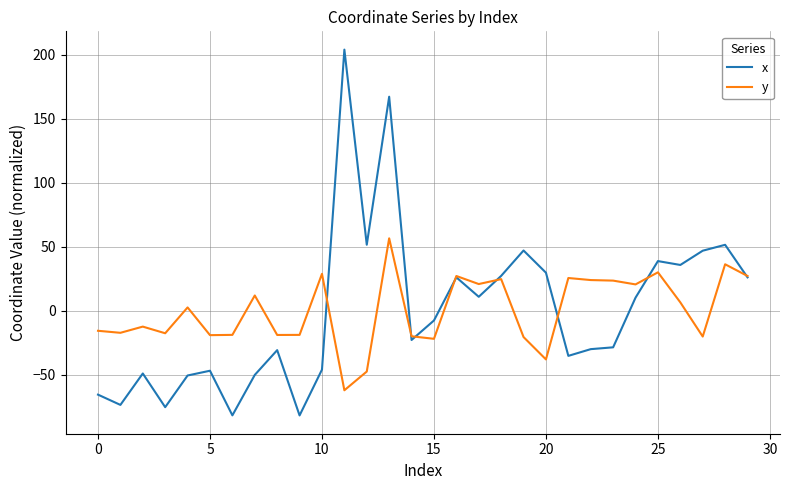

What is the highest value of the x series?

203.9